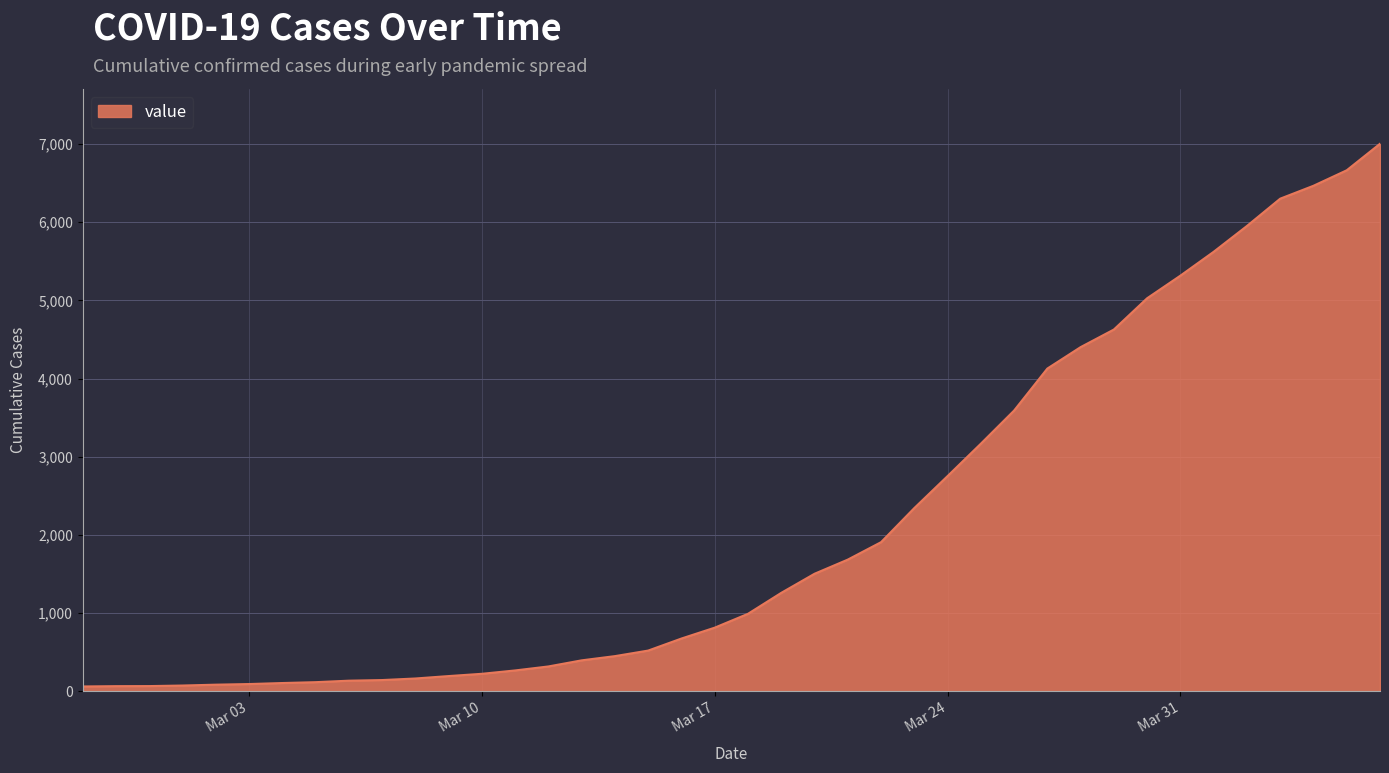

How many lines are shown in the chart?

1